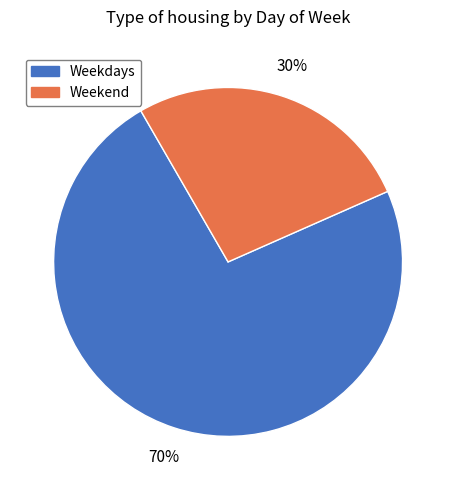

Does Sunday represent more than half of the total?

No